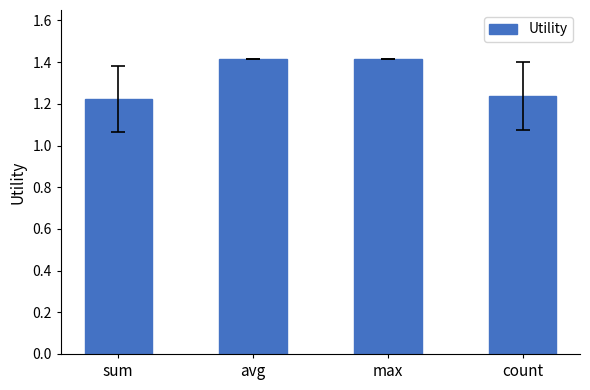

What is the label of the 2nd bar from the left?

avg